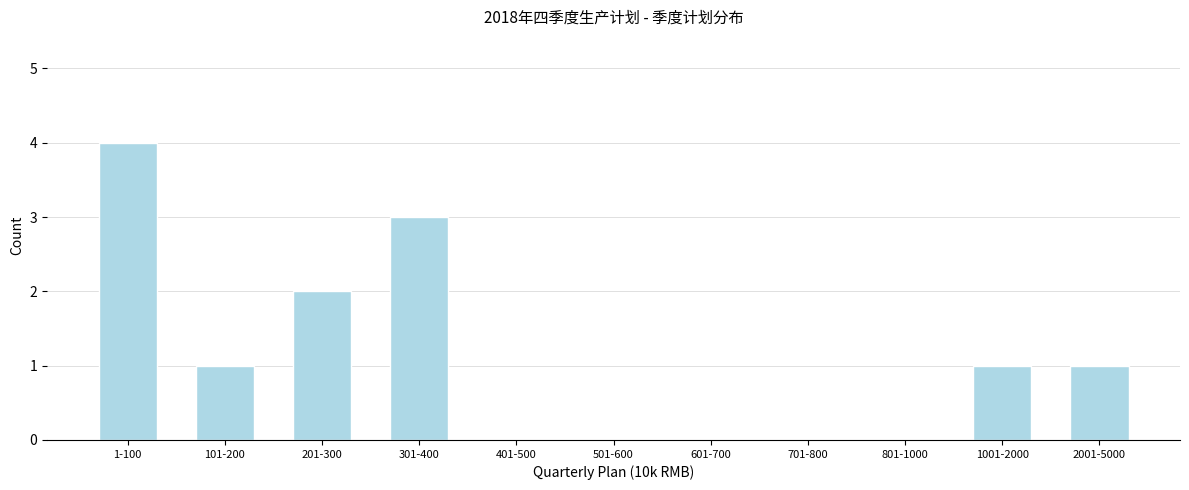

Reading left to right, extract all data points from this chart.

1-100=4	101-200=1	201-300=2	301-400=3	401-500=0	501-600=0	601-700=0	701-800=0	801-1000=0	1001-2000=1	2001-5000=1